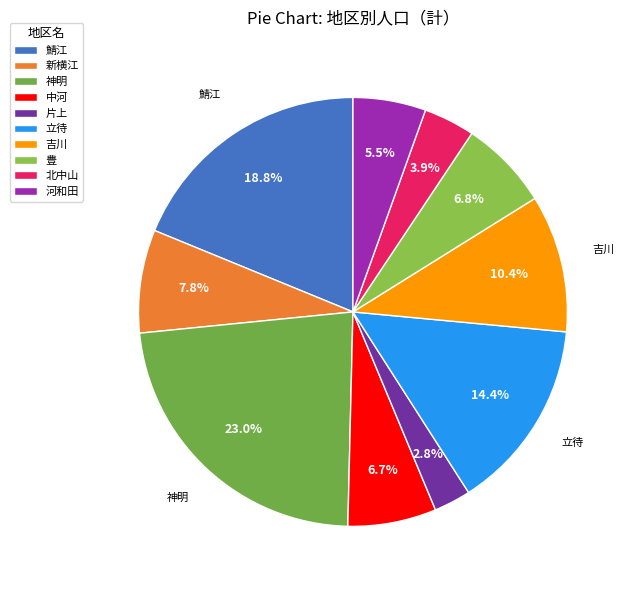

Which slice is the smallest?

片上